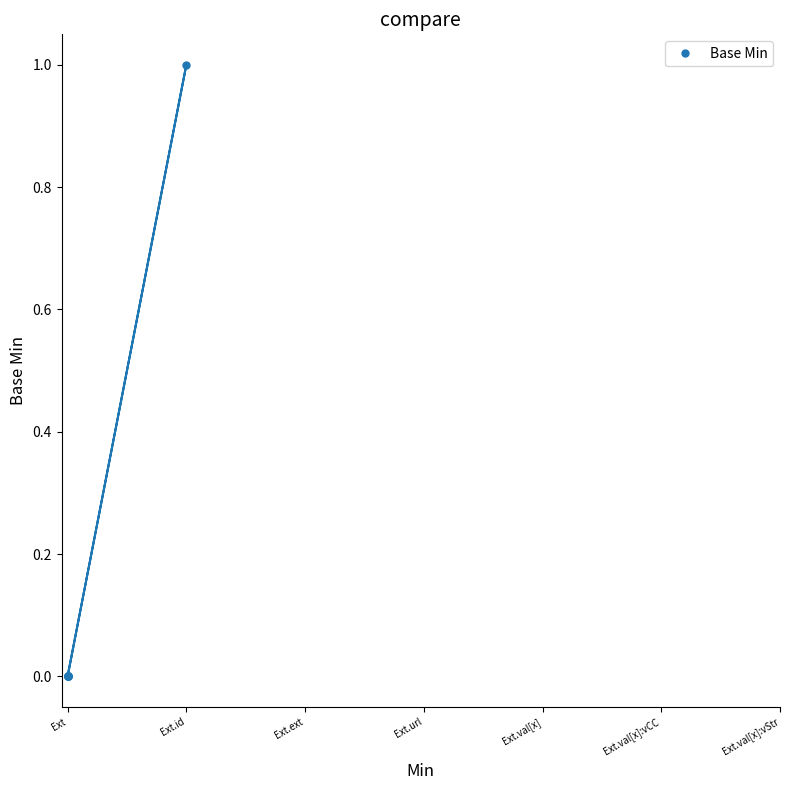

True or false: the data has more than 1 interior local peaks.

False